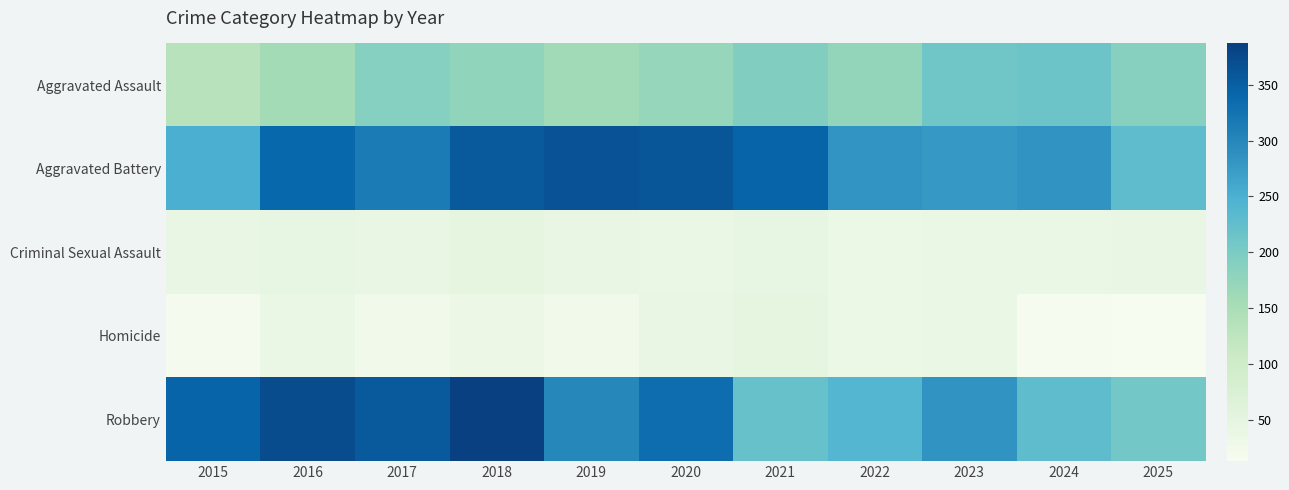

Rank the series at 2020 from lowest to highest value.

Criminal Sexual Assault, Homicide, Aggravated Assault, Robbery, Aggravated Battery